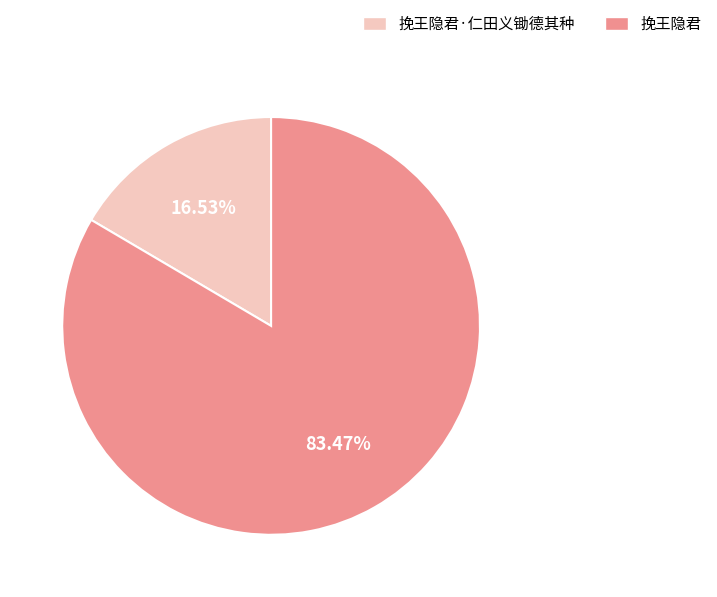

Is there any slice that represents more than half of the pie?

Yes